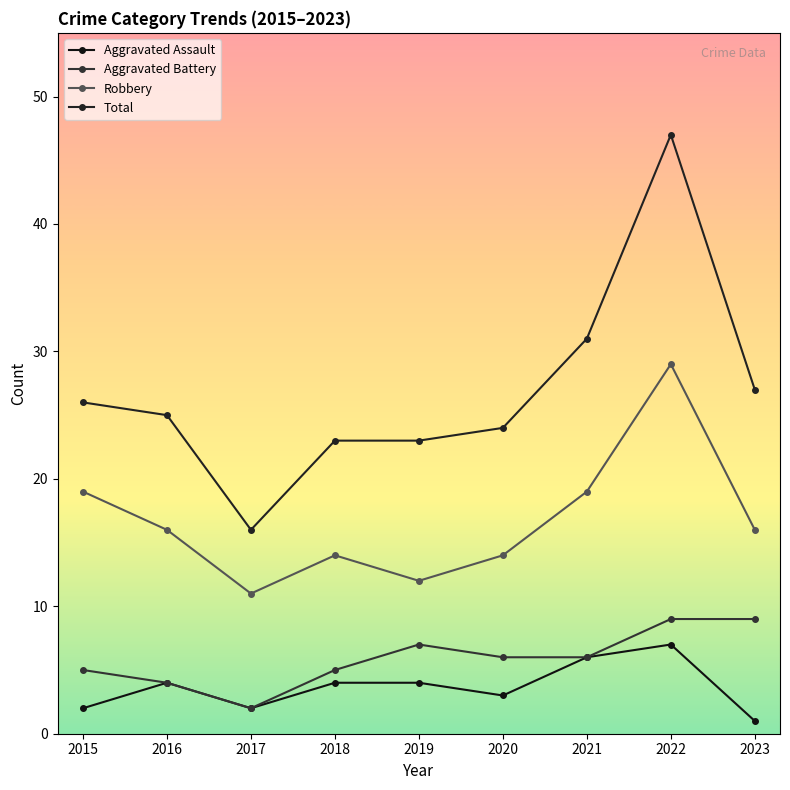

Which category has the highest value in the Aggravated Assault series?

2022